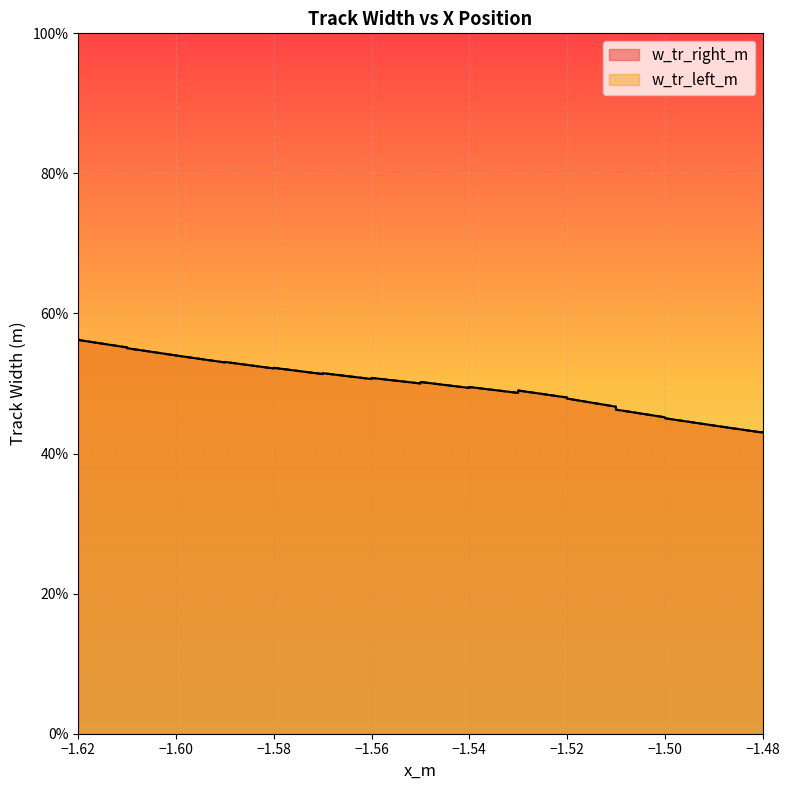

Which has a higher value, −1.48 or −1.48?

−1.48